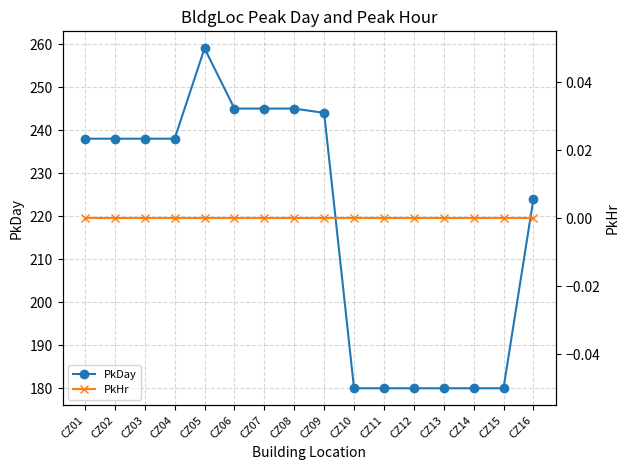

Where is the first local maximum for PkDay?

CZ05